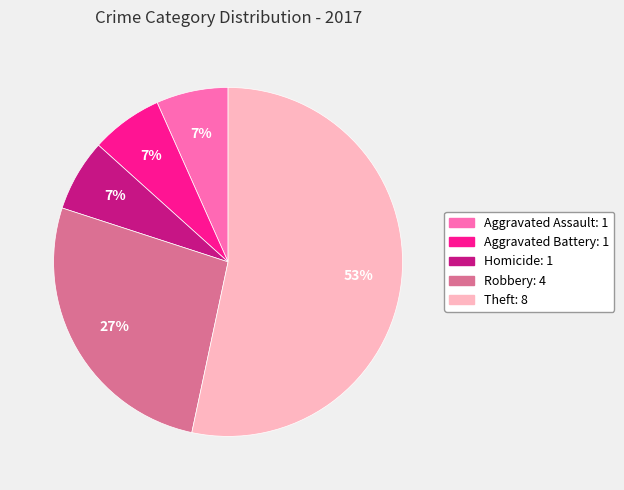

To the nearest percent, what percentage of the pie is Robbery?

27%